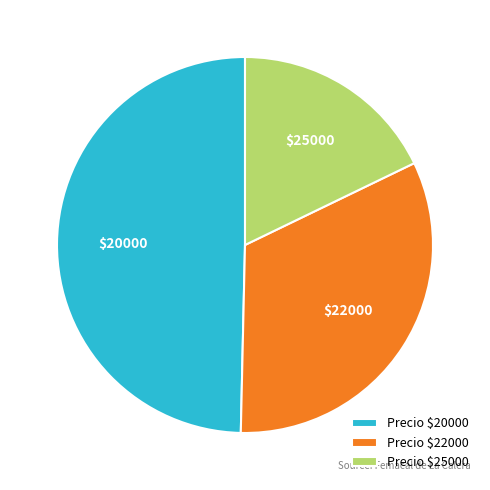

How many slices are in this pie chart?

3